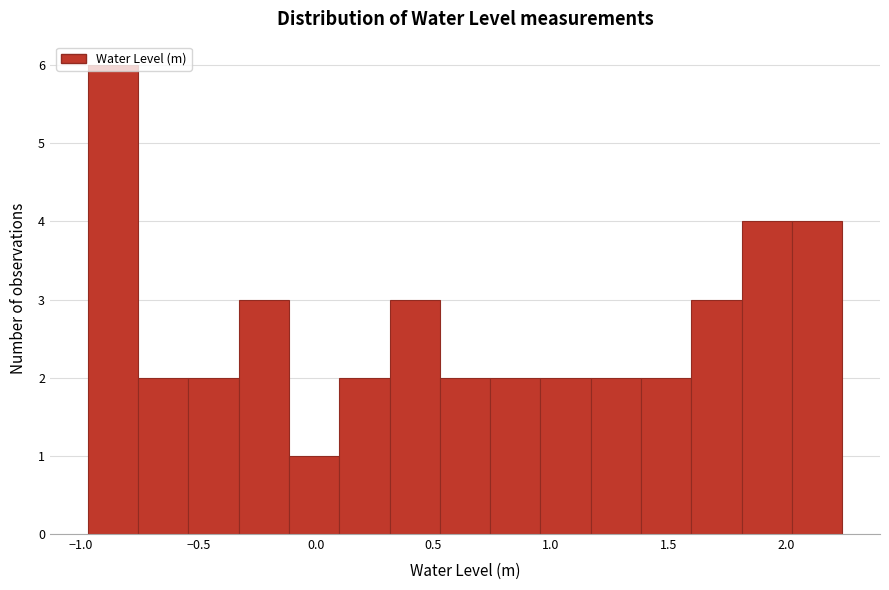

Over which range of the x-axis is the bar tallest?

-0.95 to -0.75